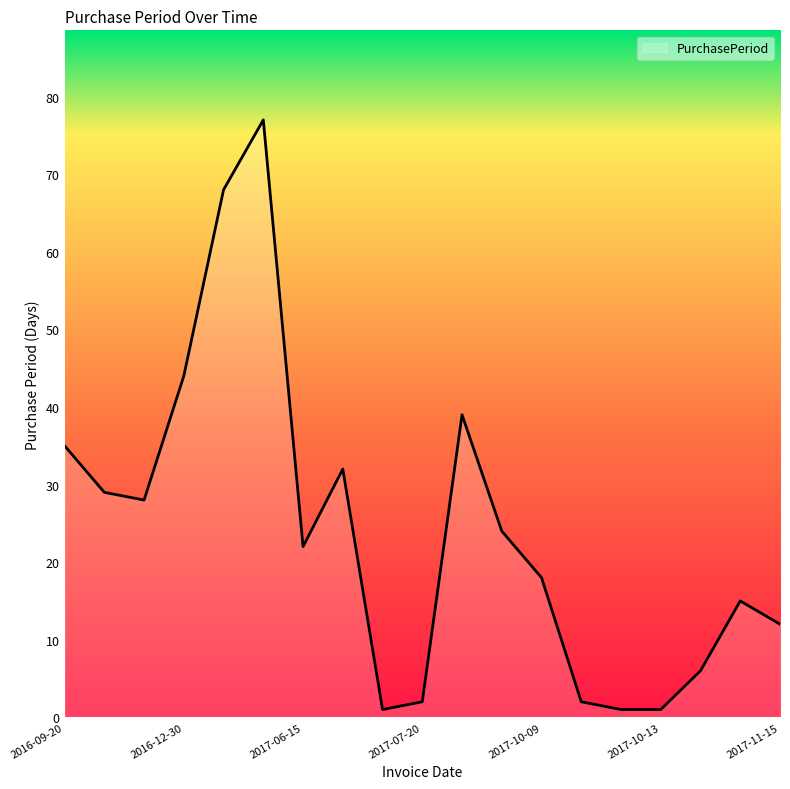

How many distinct data groups are displayed?

1